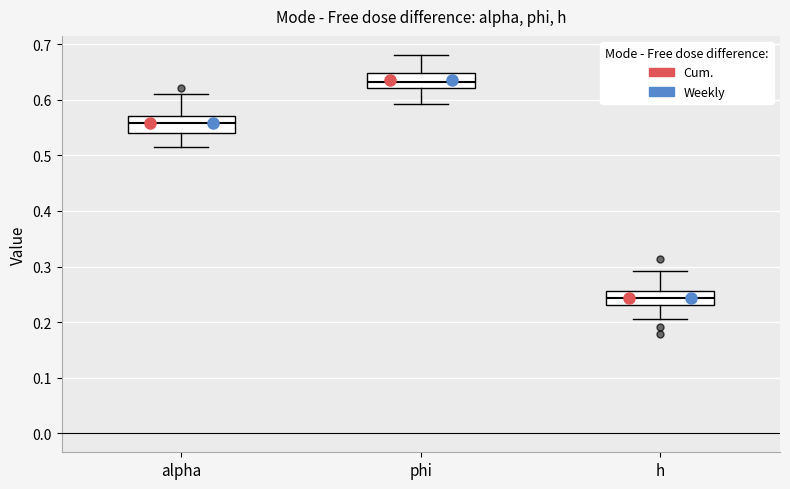

Reading left to right, read every box against the y-axis: the position of its median line, the range the box covers, and the ends of its whiskers. The values are not printed on the chart, so give them approximately, as read against the axis.

alpha: median 0.56, box 0.54 to 0.57, whiskers 0.51 to 0.61
phi: median 0.63, box 0.62 to 0.65, whiskers 0.59 to 0.68
h: median 0.24, box 0.23 to 0.26, whiskers 0.21 to 0.29